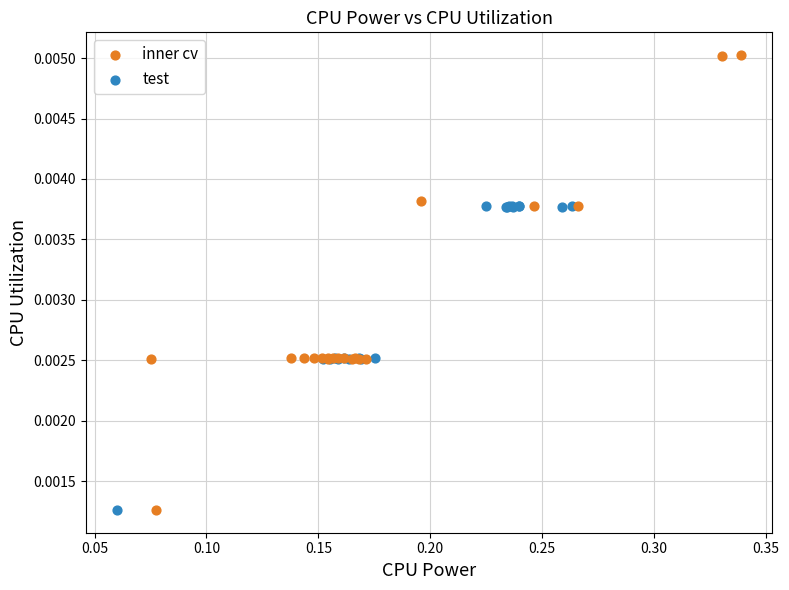

Which series reaches the maximum Y coordinate?

inner cv